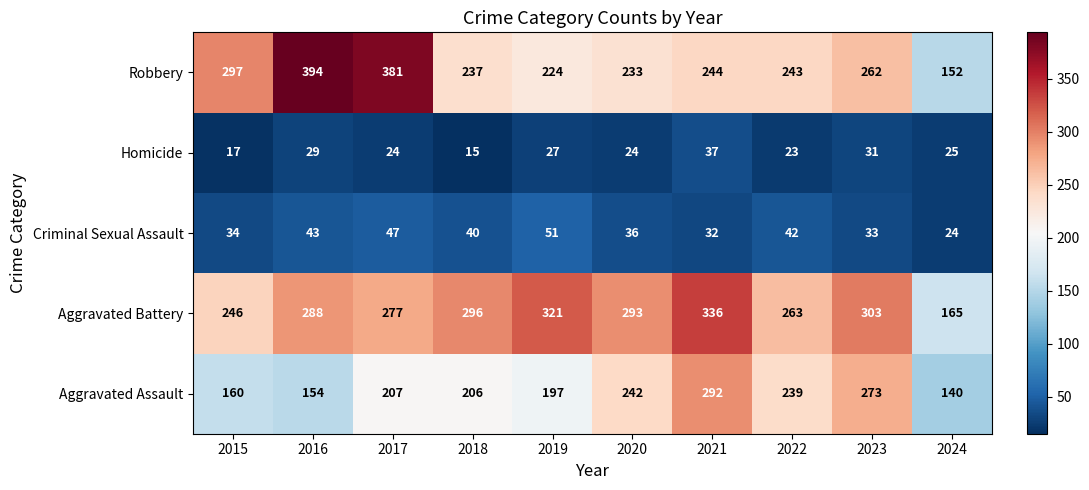

What is the smallest value displayed?

15